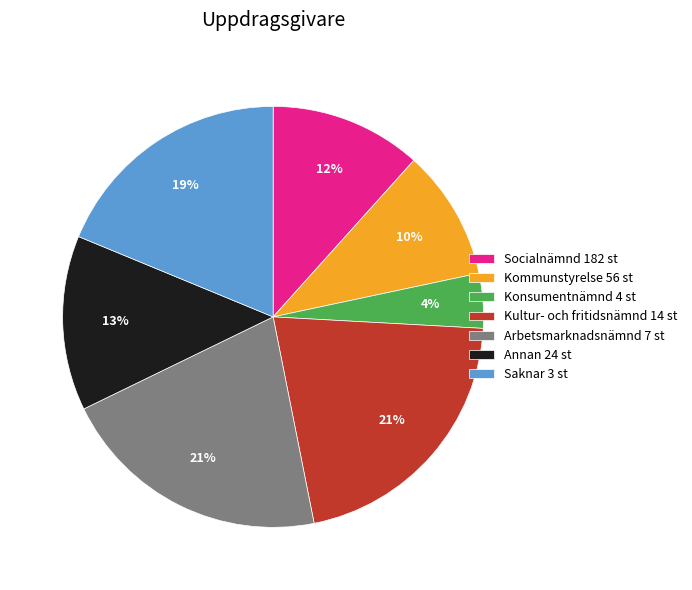

How many slices are in this pie chart?

7